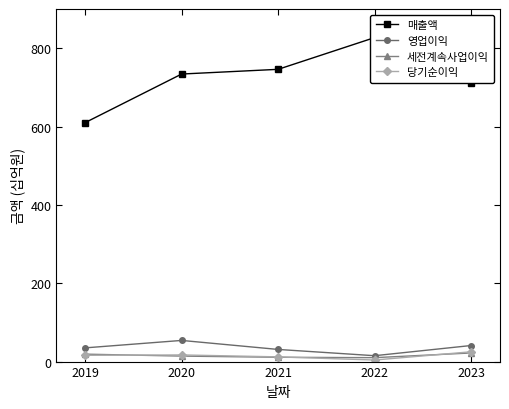

How many data points in 당기순이익 are above 16?

2